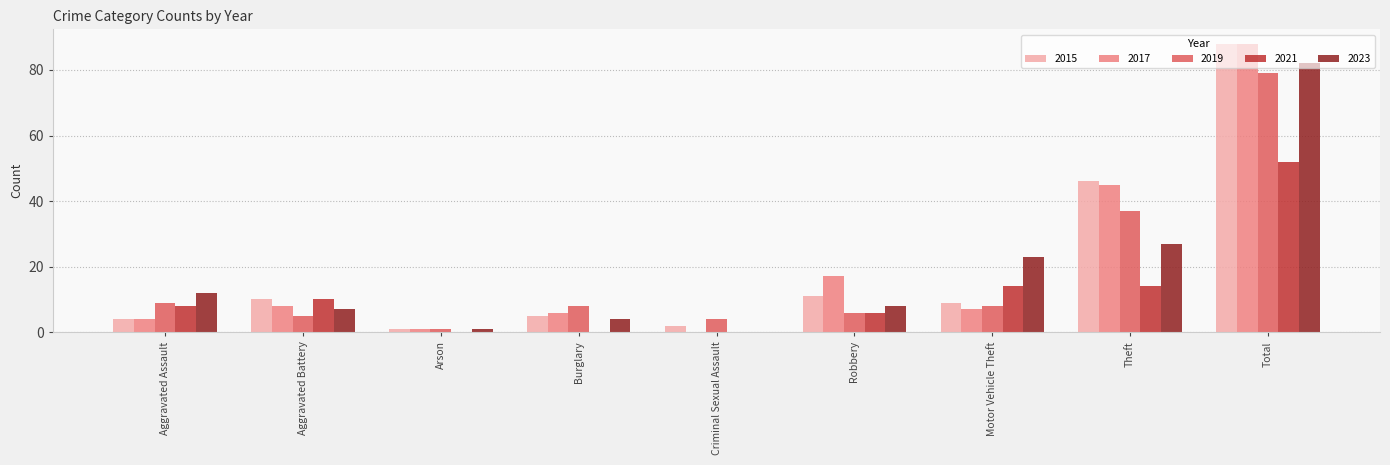

The 2015 series shows 18 at Robbery. True or false?

False